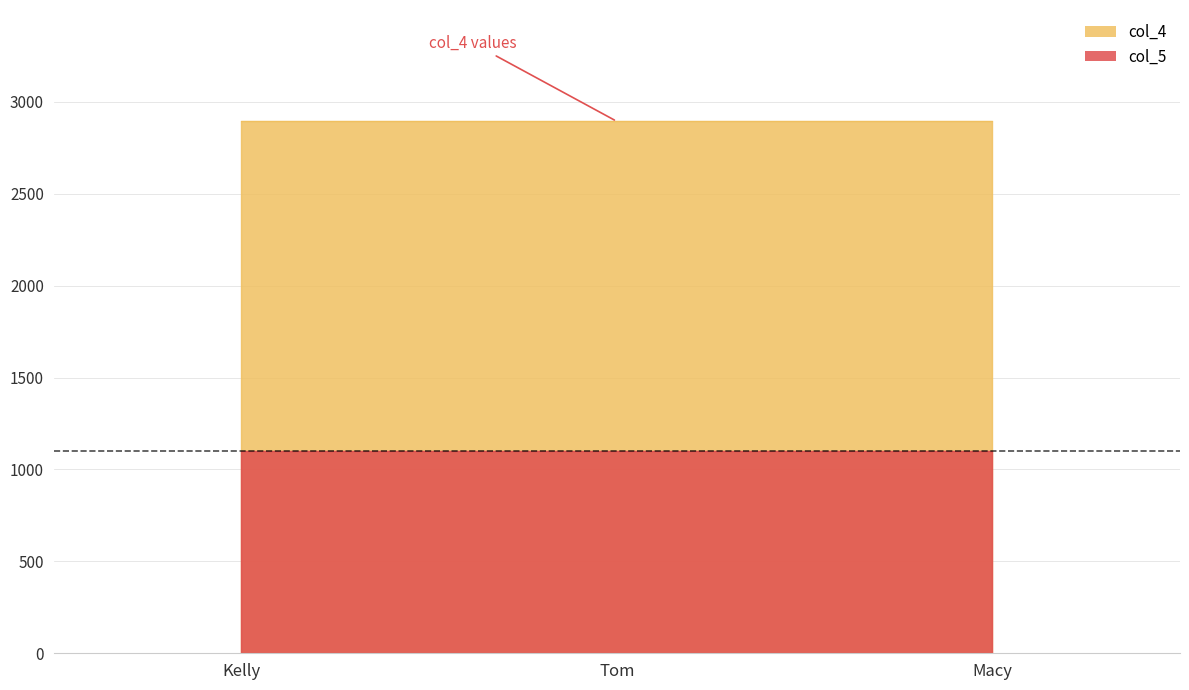

The col_5 series shows 1446 at Kelly. True or false?

False